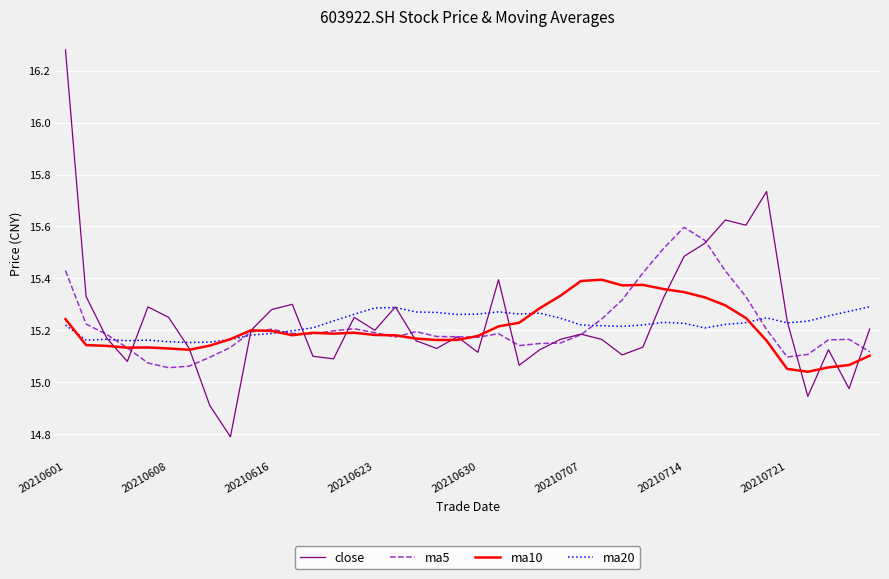

True or false: ma5 and ma10 cross at least once.

True